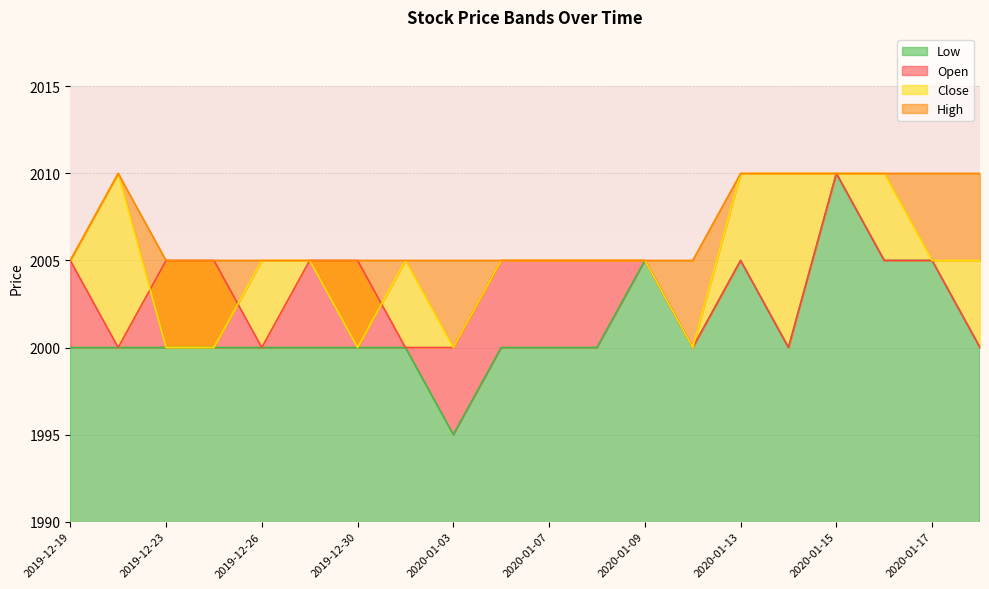

What is the difference between the second highest and second lowest values in the Close series?

10